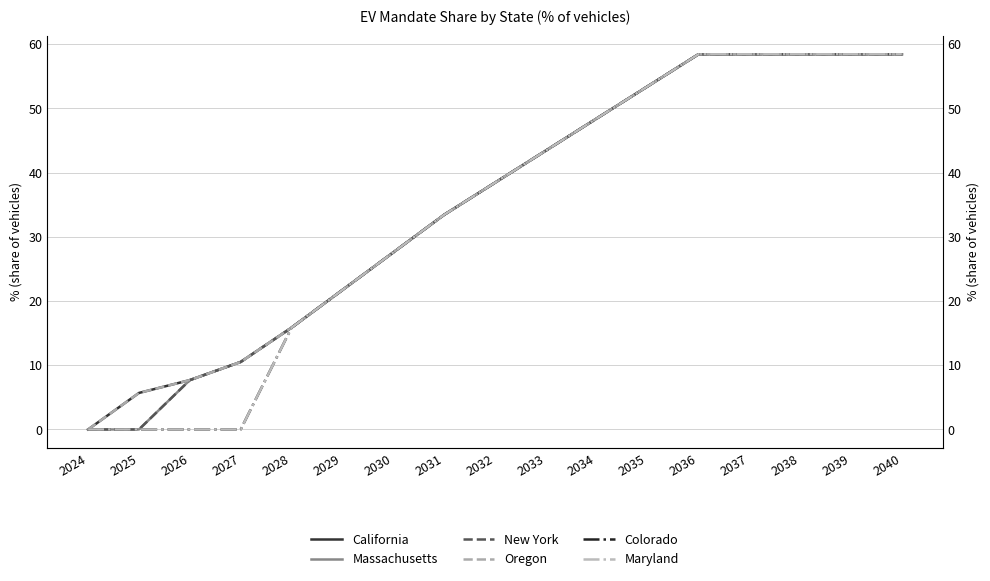

Reading right to left, transcribe all the data shown in this chart.

California: 58.4	58.4	58.4	58.4	58.4	53.4	48.4	43.4	38.4	33.4	27.6	21.7	15.9	10.5	7.7	5.7	0.0
Massachusetts: 58.4	58.4	58.4	58.4	58.4	53.4	48.4	43.4	38.4	33.4	27.6	21.7	15.9	10.5	7.7	0.0	0.0
New York: 58.4	58.4	58.4	58.4	58.4	53.4	48.4	43.4	38.4	33.4	27.6	21.7	15.9	10.5	7.7	0.0	0.0
Oregon: 58.4	58.4	58.4	58.4	58.4	53.4	48.4	43.4	38.4	33.4	27.6	21.7	15.9	10.5	7.7	5.7	0.0
Colorado: 58.4	58.4	58.4	58.4	58.4	53.4	48.4	43.4	38.4	33.4	27.6	21.7	15.9	0.0	0.0	0.0	0.0
Maryland: 58.4	58.4	58.4	58.4	58.4	53.4	48.4	43.4	38.4	33.4	27.6	21.7	15.9	0.0	0.0	0.0	0.0